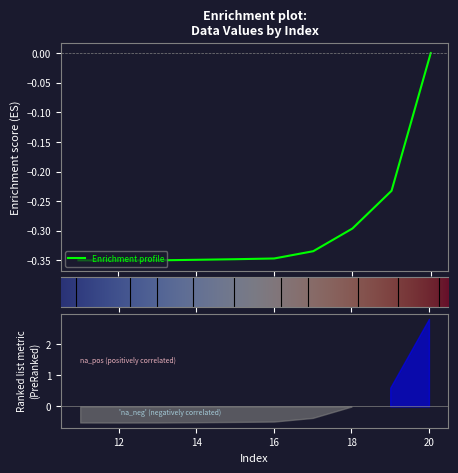

Is it true that the value at 11 is -0.3?

True